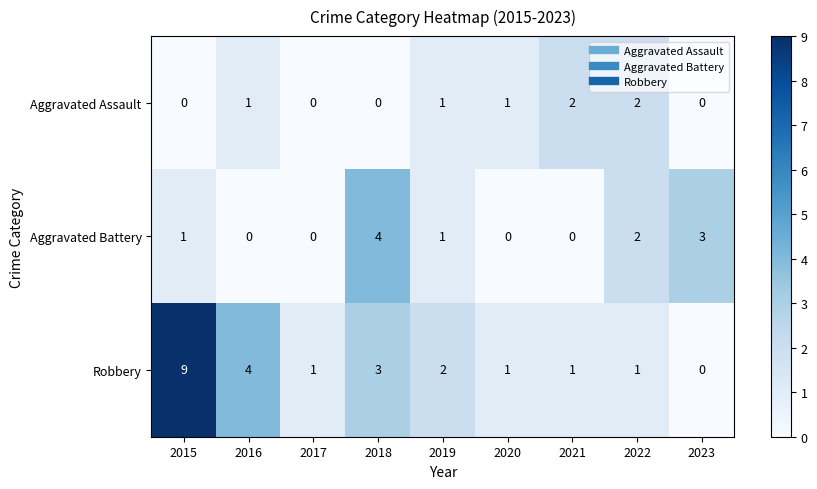

Where does the Robbery series first go above 1?

2015